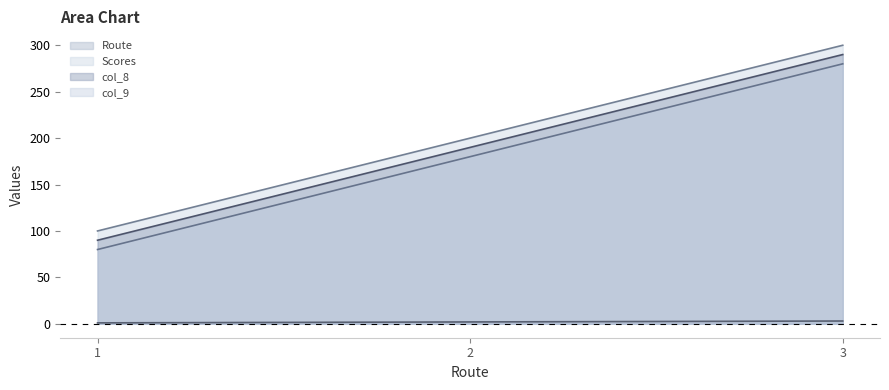

Rank the categories by Route value from highest to lowest.

3, 2, 1